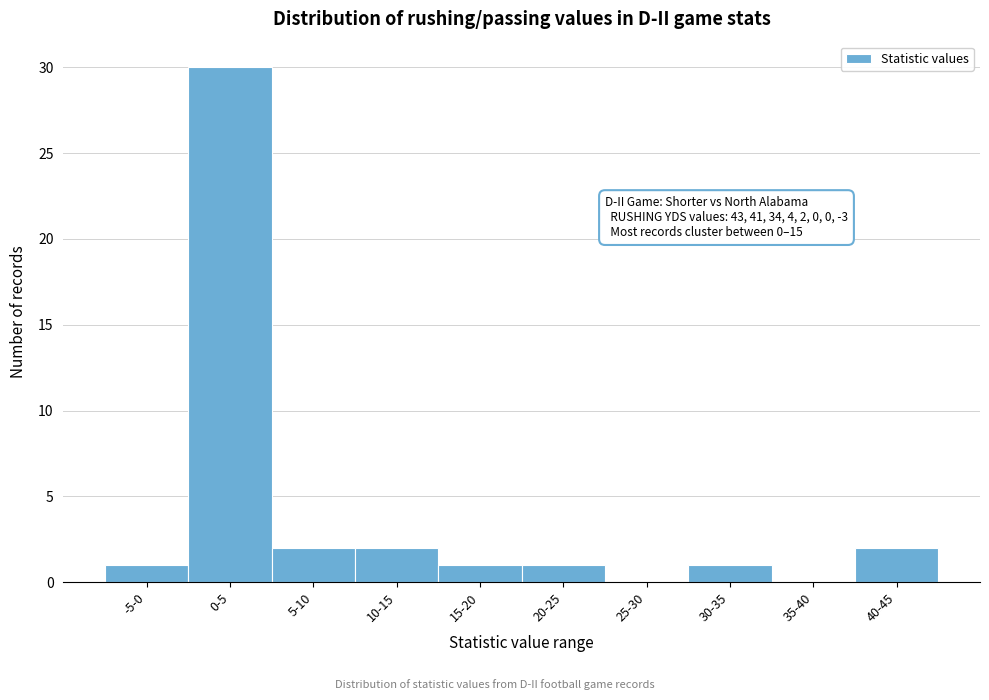

Reading right to left, extract all data points from this chart.

40-45=2	35-40=0	30-35=1	25-30=0	20-25=1	15-20=1	10-15=2	5-10=2	0-5=30	-5-0=1